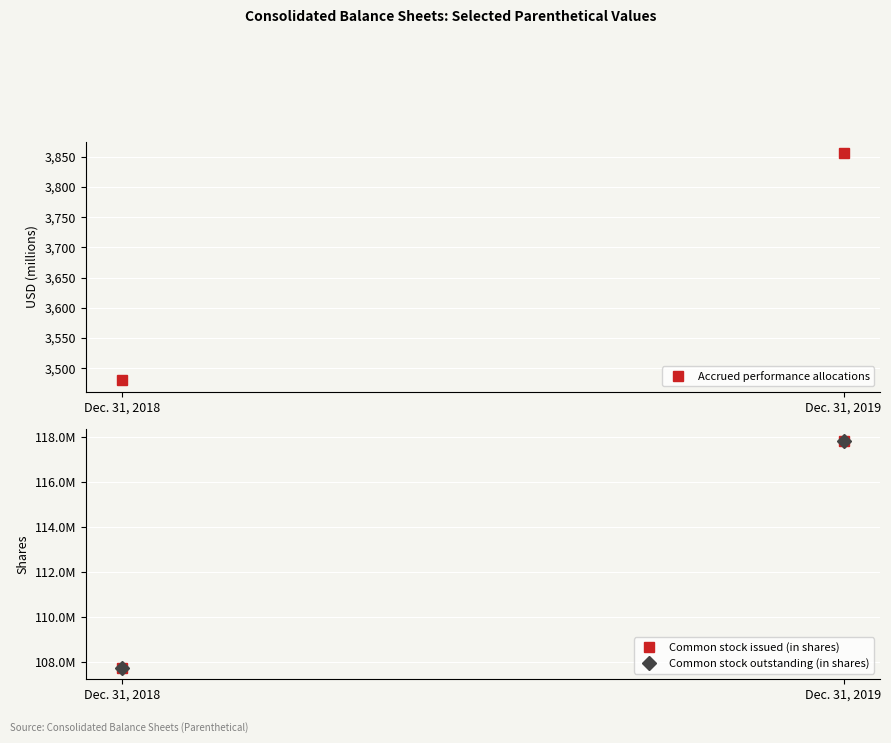

What is the sum of the Common stock issued (in shares) values at Dec. 31, 2018 and Dec. 31, 2019?

225587094.0